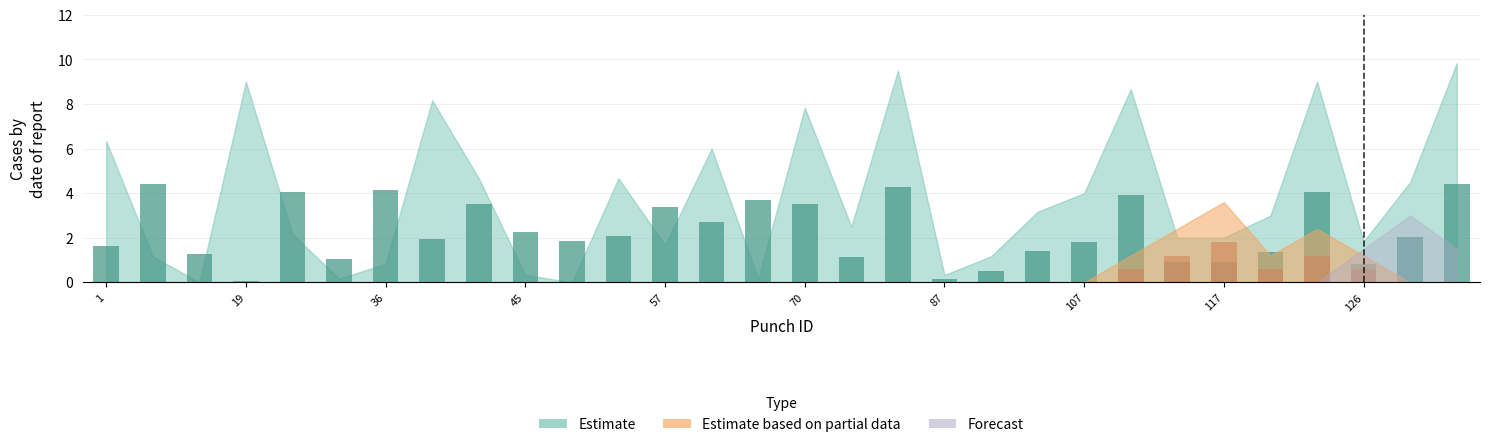

How many data points in Partial are above 0?

6